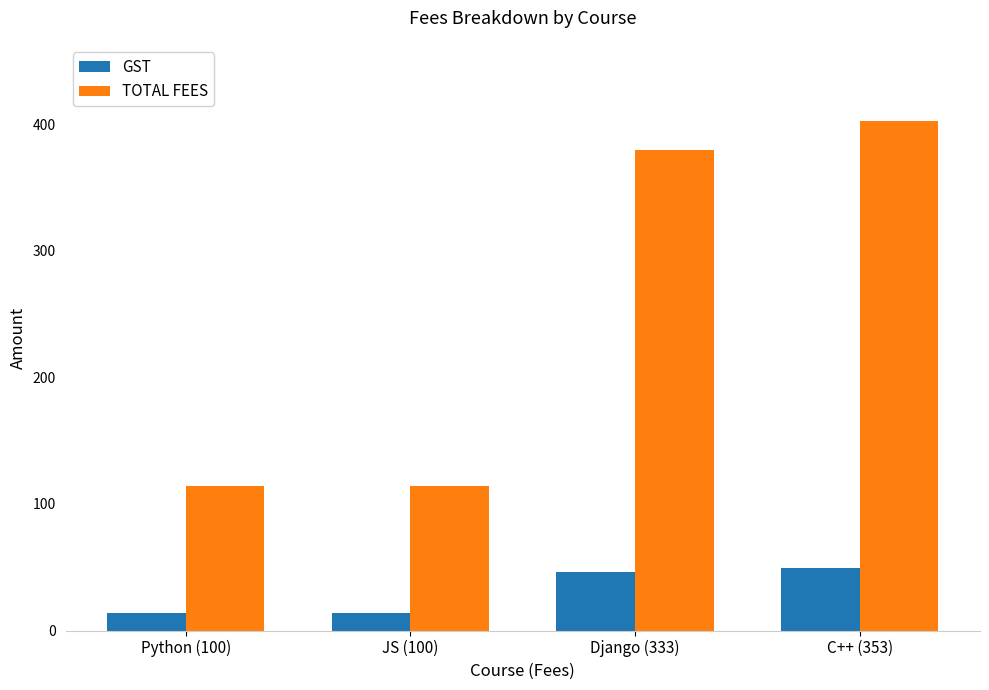

Is the value of TOTAL FEES at C++ (353) greater than the value of GST at Django (333)?

Yes